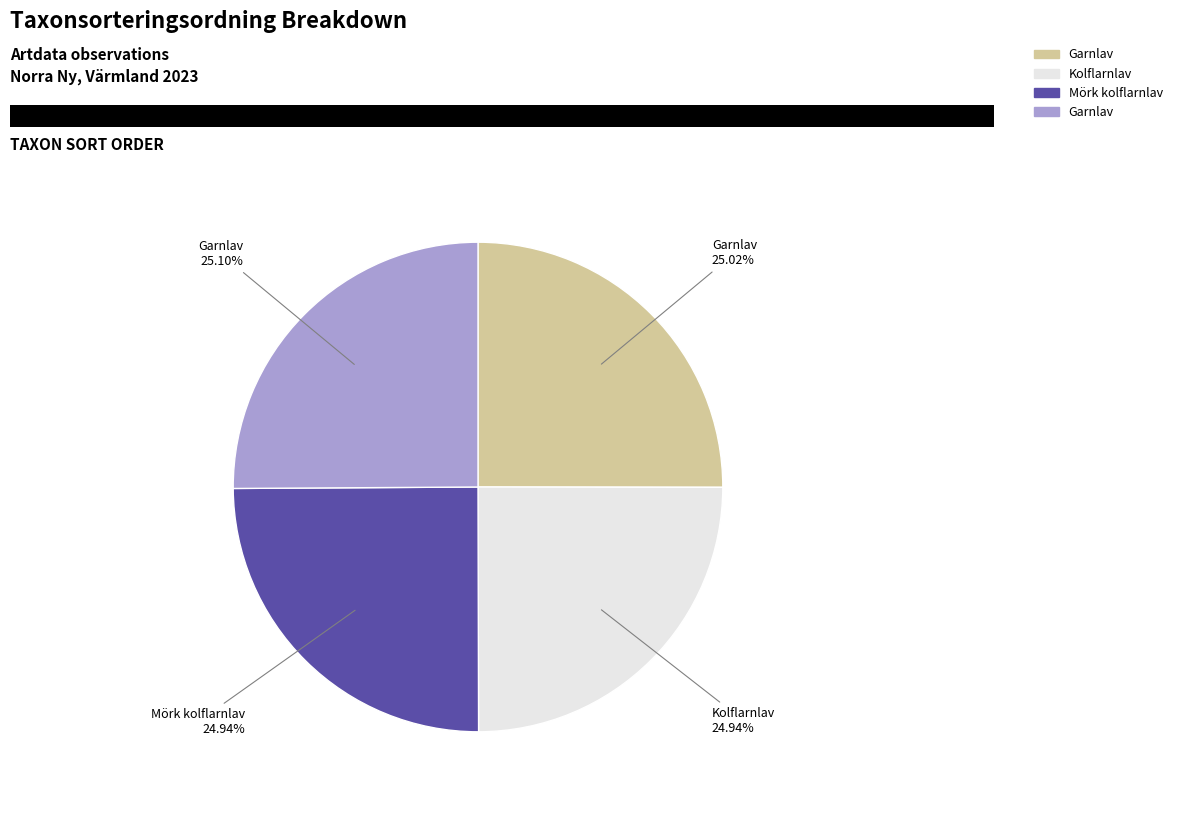

Is there a majority slice in this chart?

No